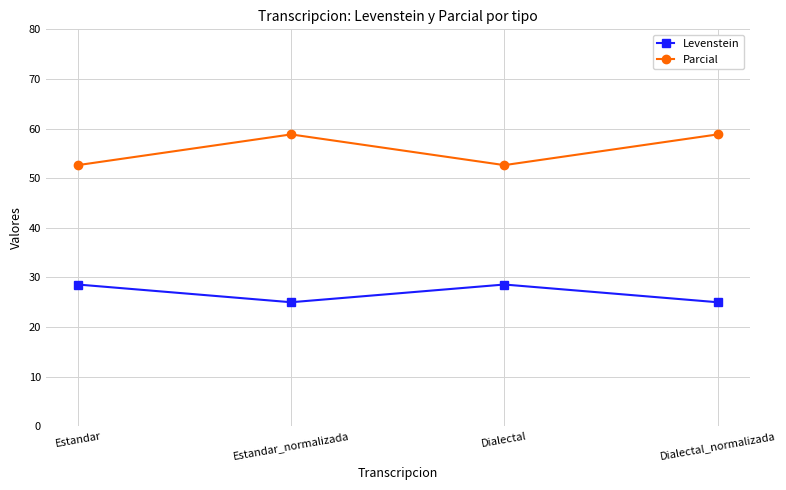

List the series in order of their peak value, lowest first.

Levenstein, Parcial